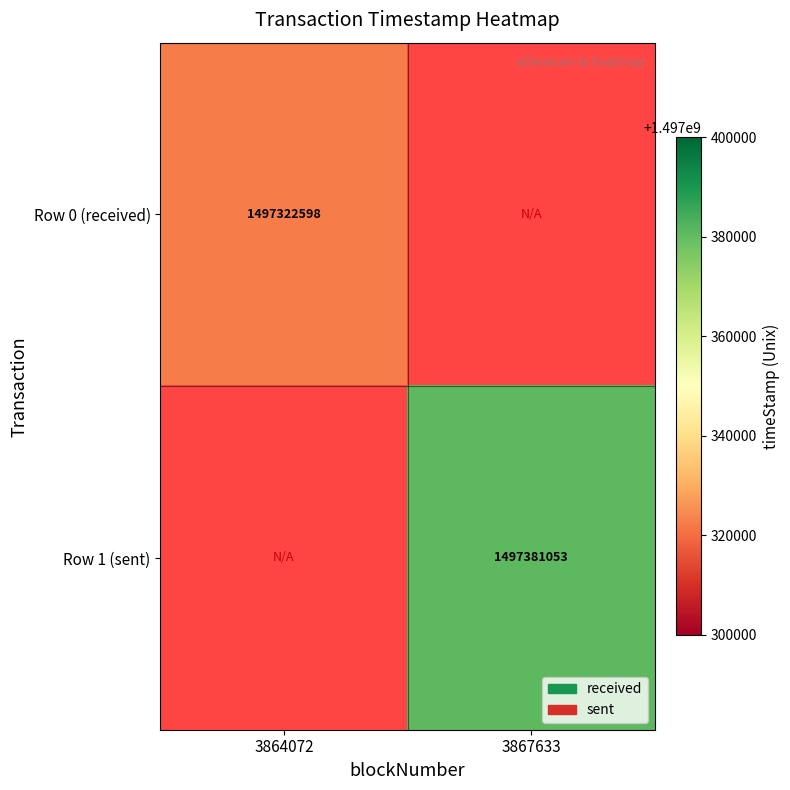

At how many categories does at least one series exceed 1497377413?

1